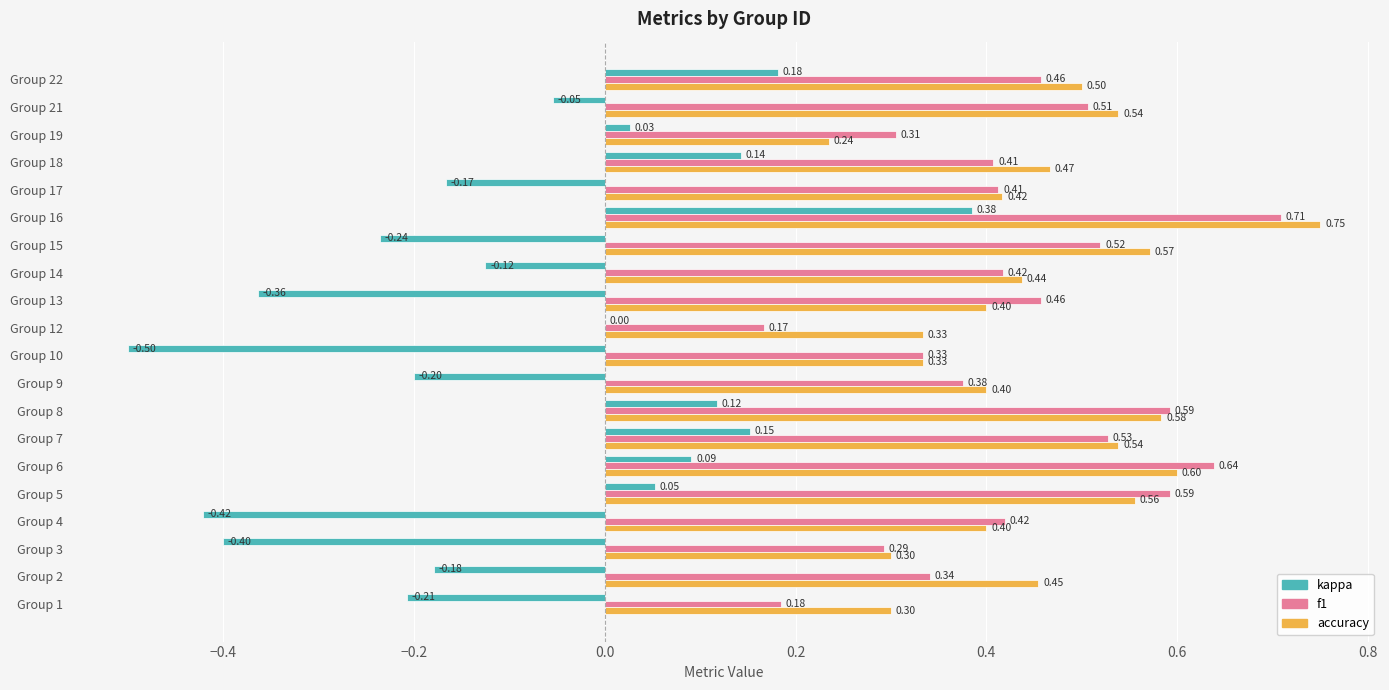

Which series has the largest total across all categories?

accuracy